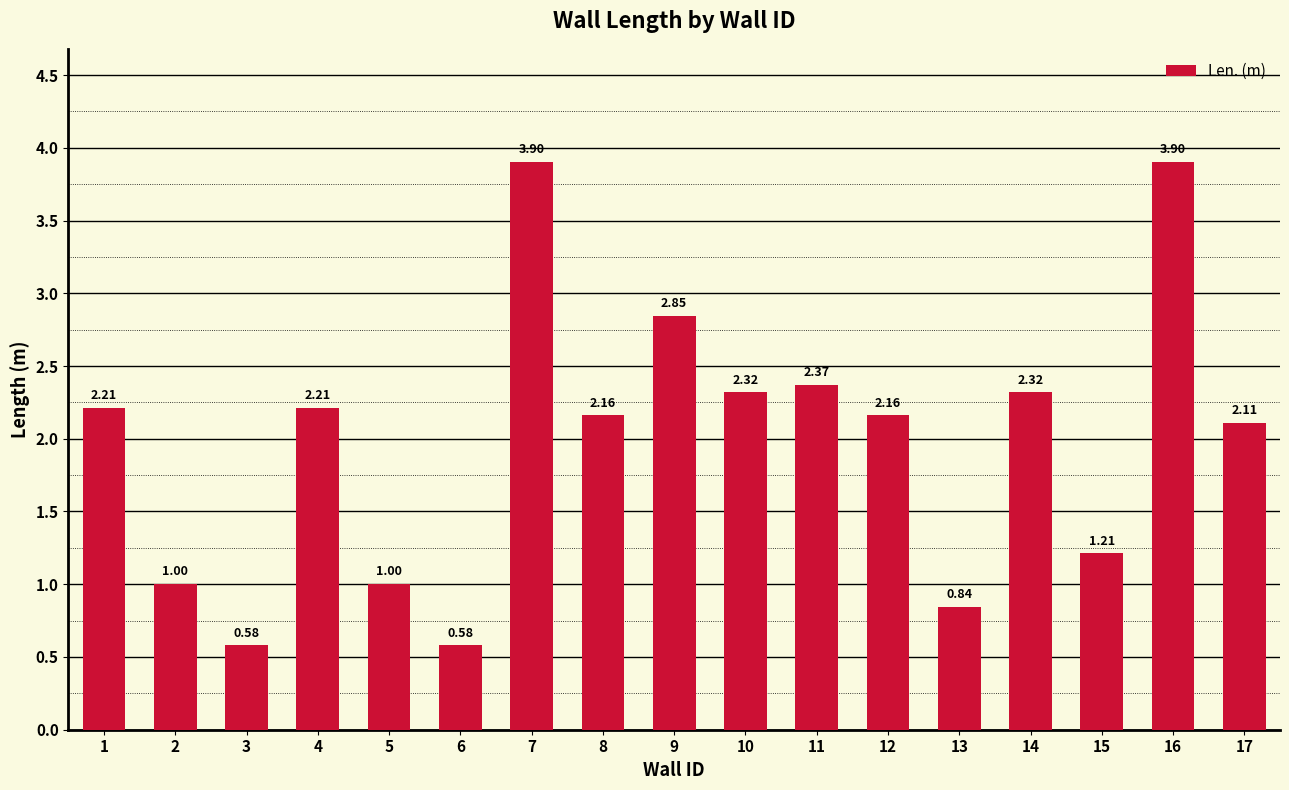

How many data points does each series have?

17